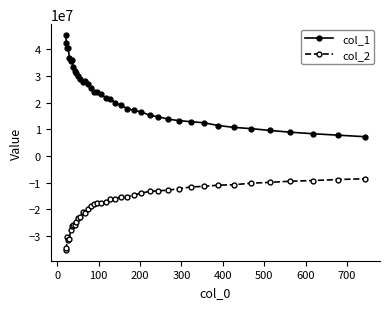

Which series has the widest spread of values?

col_1